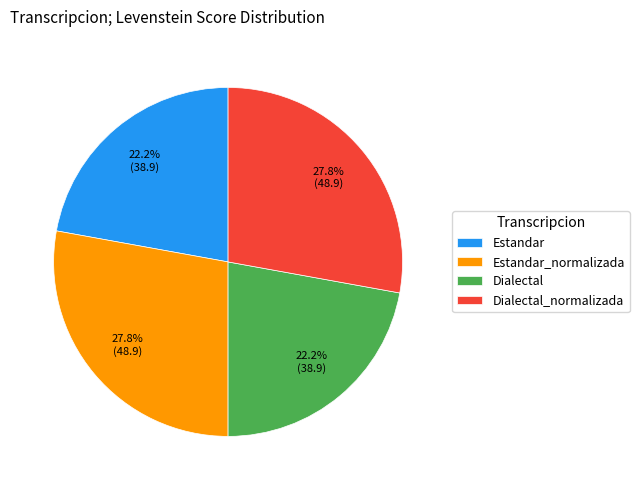

What percentage is NOT represented by Estandar?

77.8%